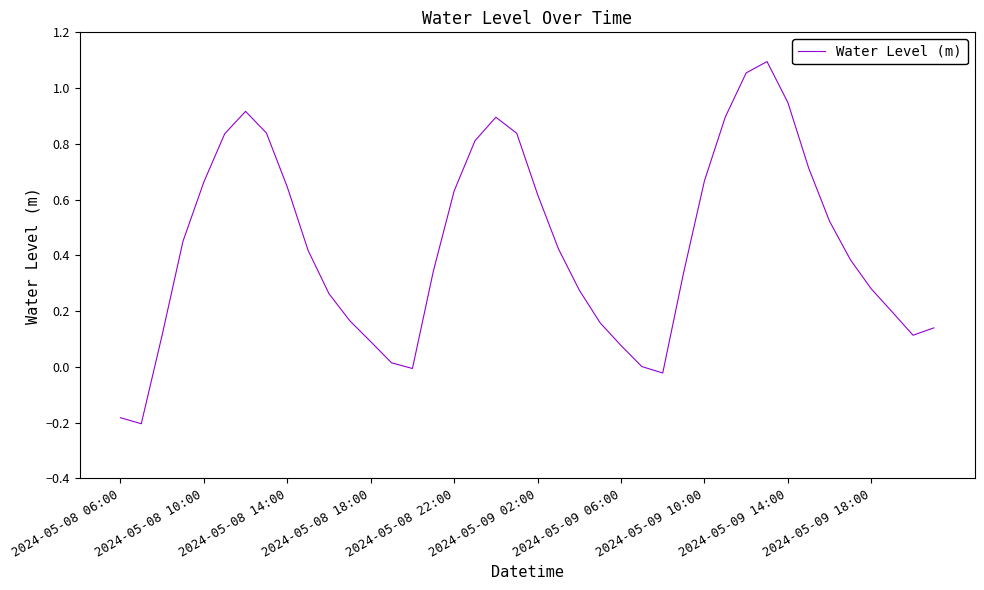

What is the minimum value shown in the chart?

-0.2